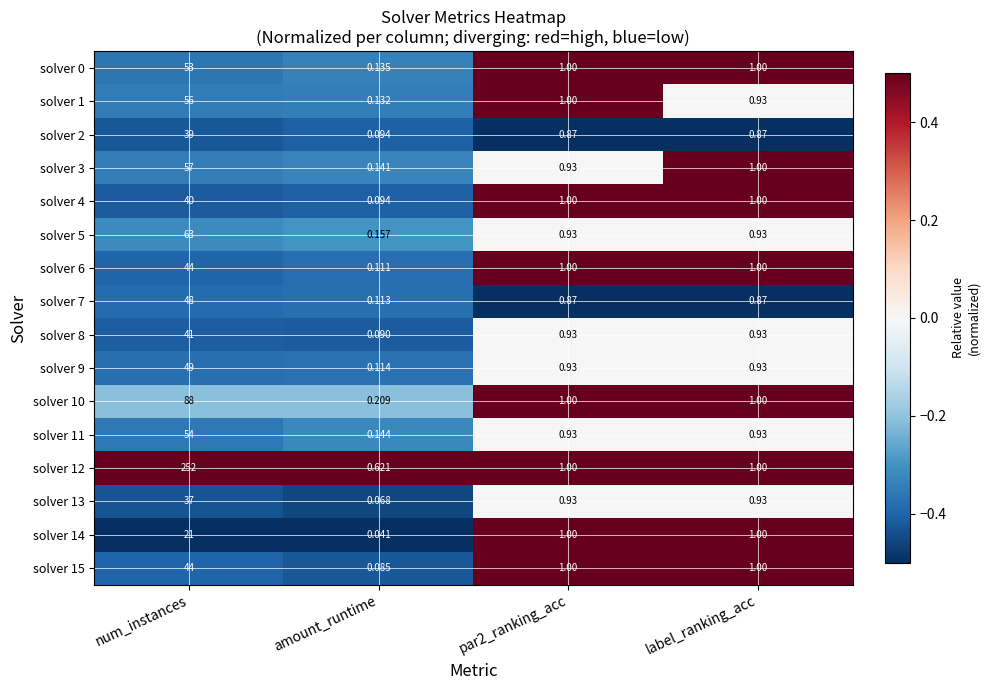

At which category is the sum across all series the highest?

num_instances